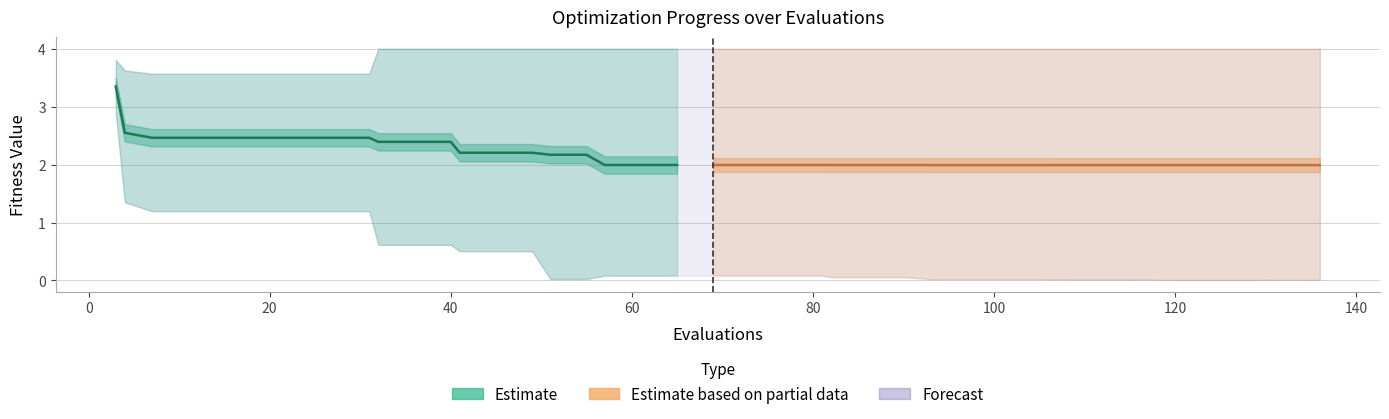

What position from the right is 80?

15